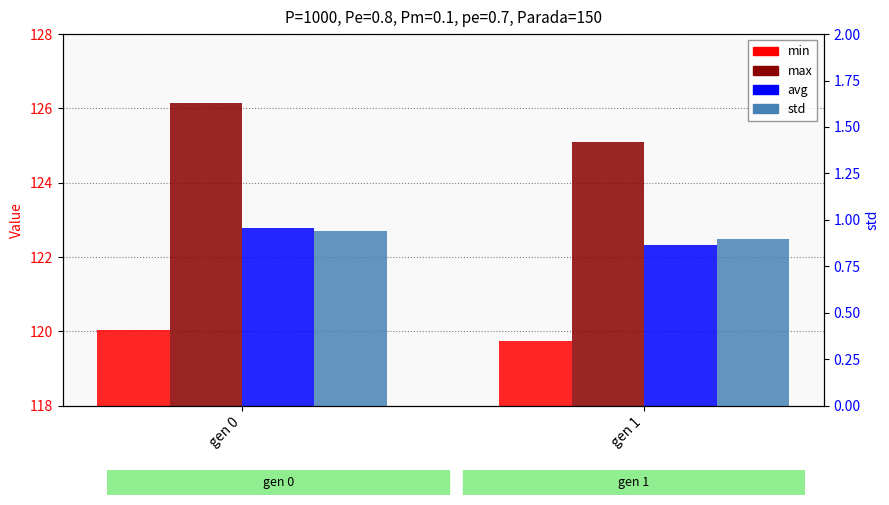

What is the sum of the avg values at gen 1 and gen 0?

245.1